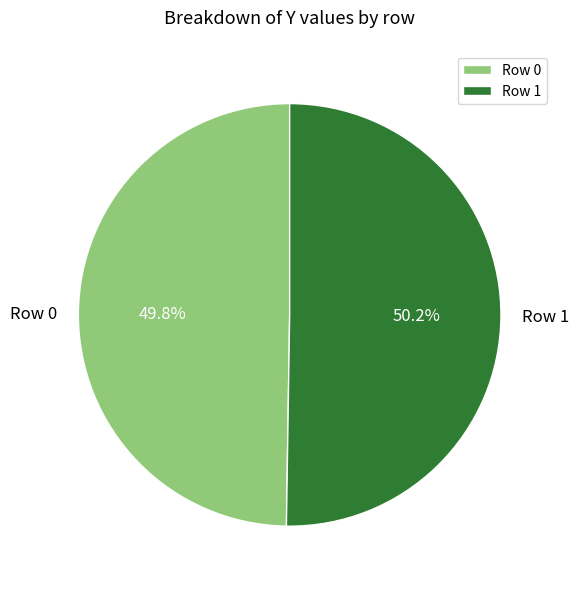

True or false: Row 1 accounts for 39% of the total.

False